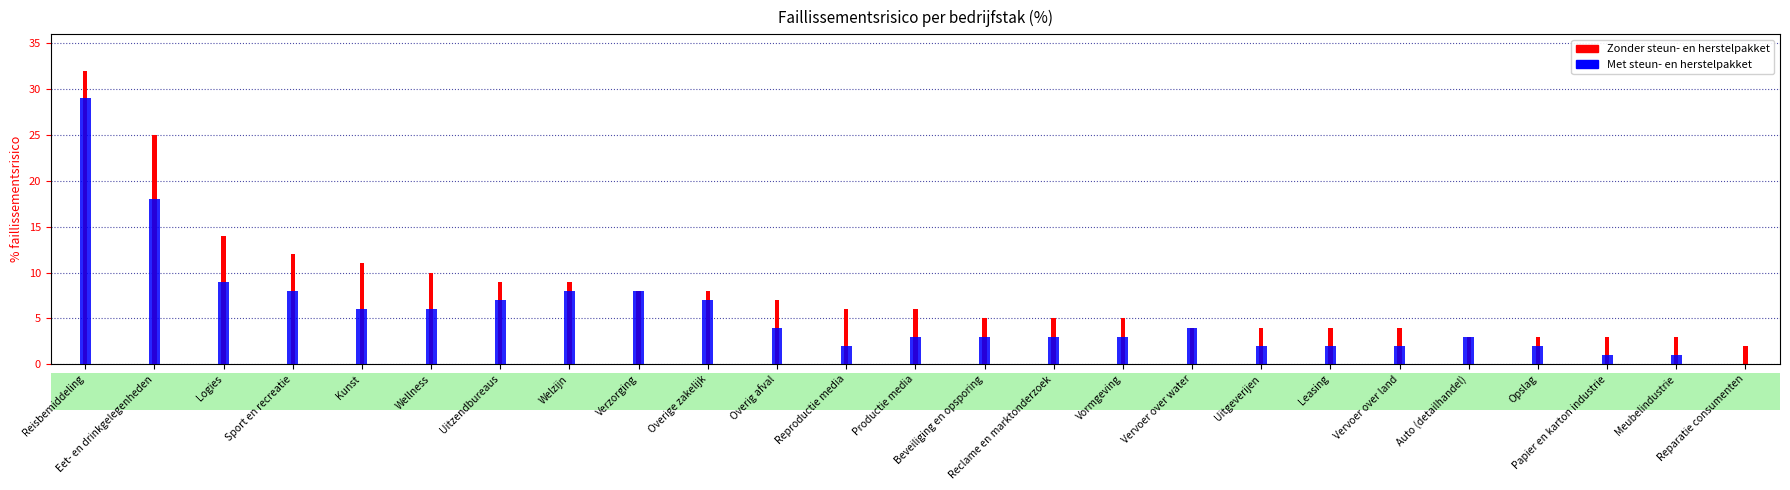

Rank the series at Uitzendbureaus from lowest to highest value.

Met steun- en herstelpakket, Zonder steun- en herstelpakket